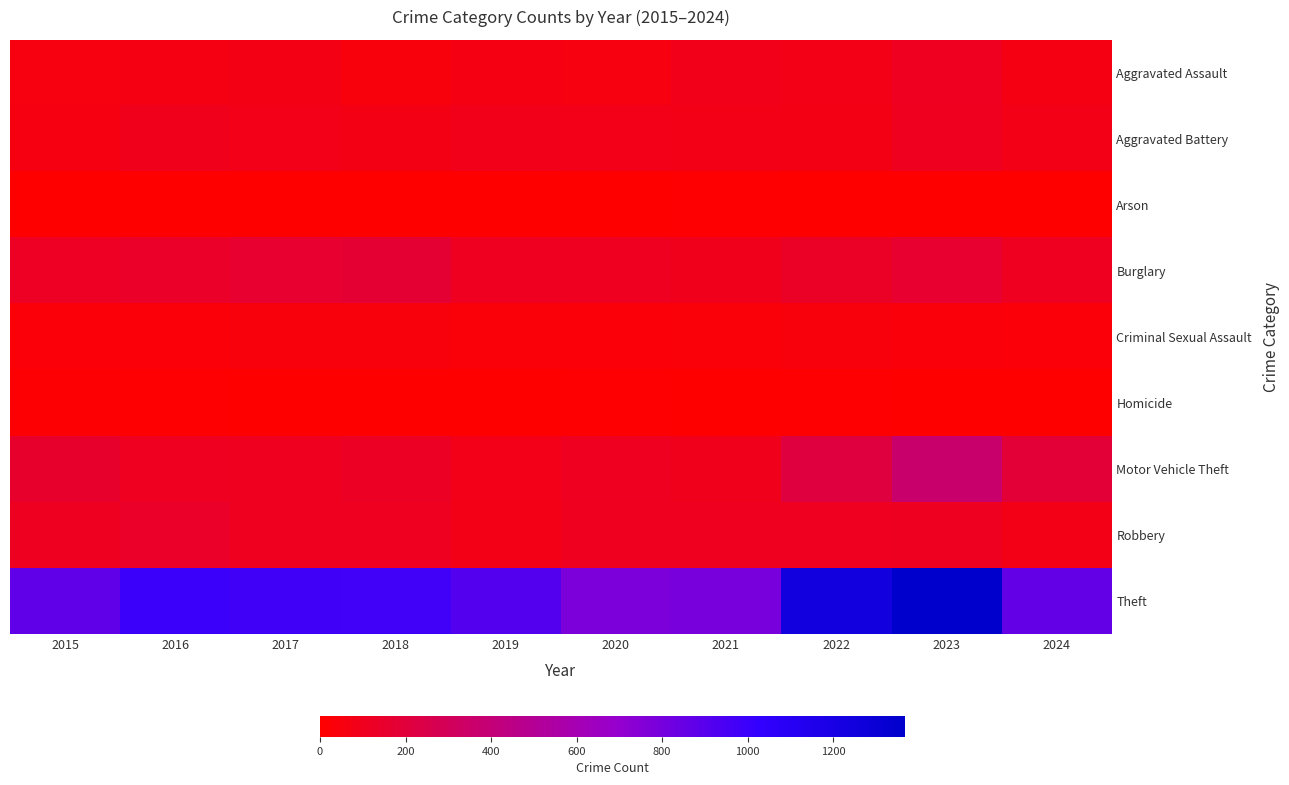

Count the number of data series in this chart.

9